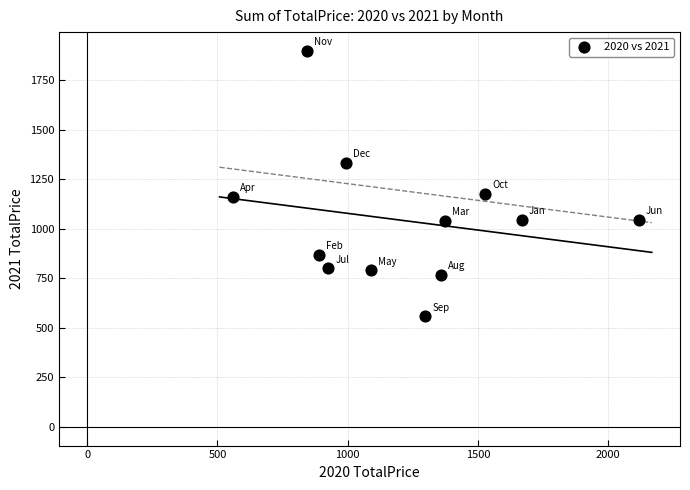

What is the range of Y values (max minus min)?

1341.8